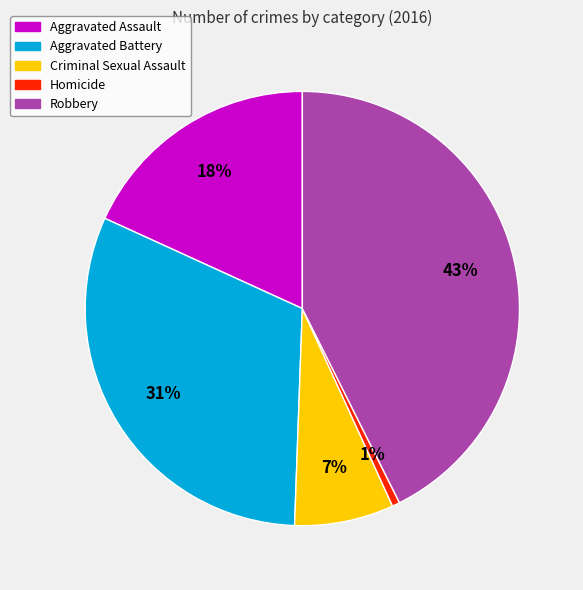

Does Aggravated Battery account for over 50% of the chart?

No